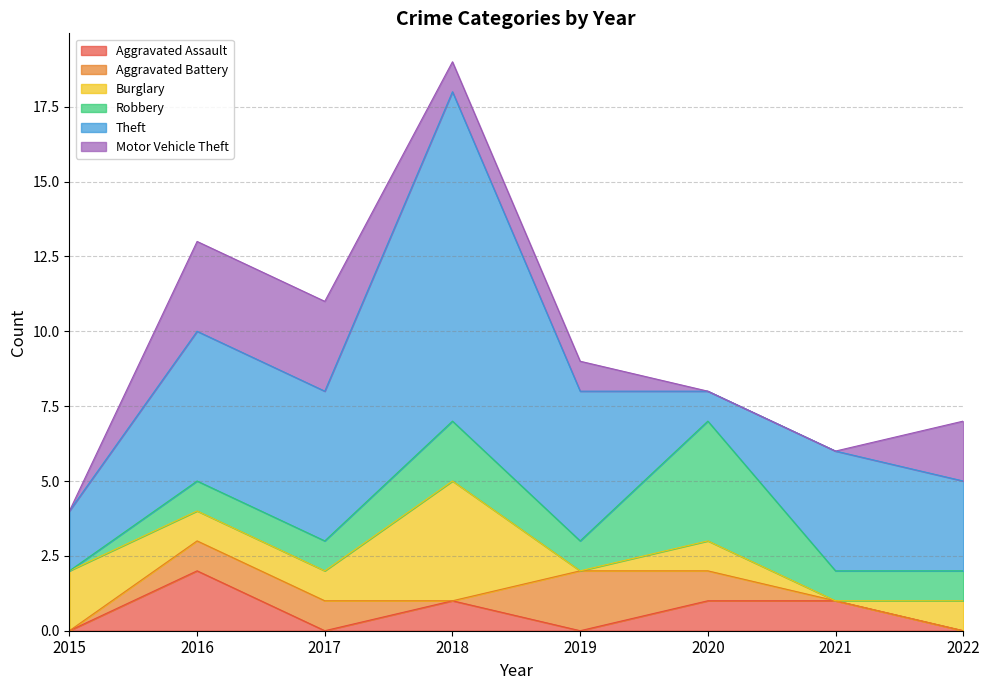

True or false: Burglary and Robbery intersect in this chart.

True